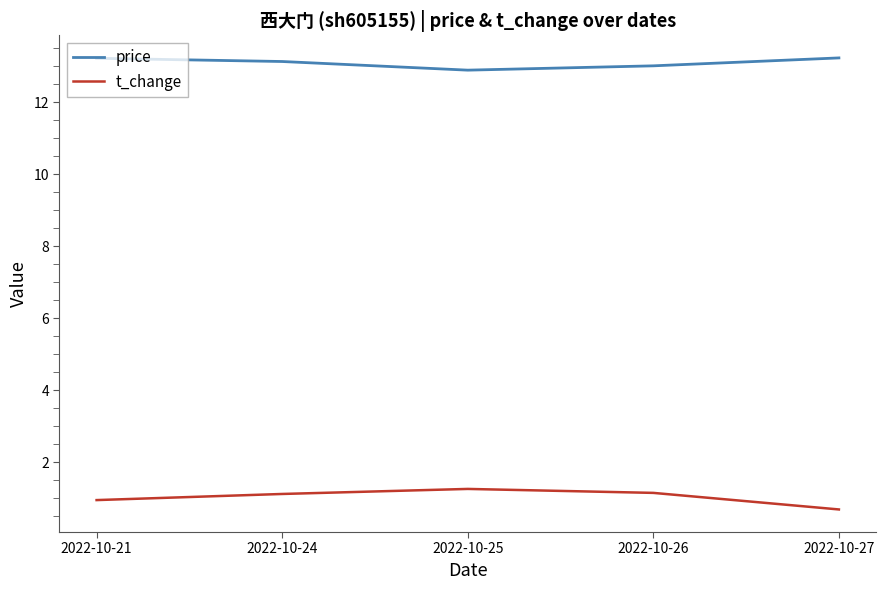

At 2022-10-24, list the series in order from largest to smallest.

price, t_change